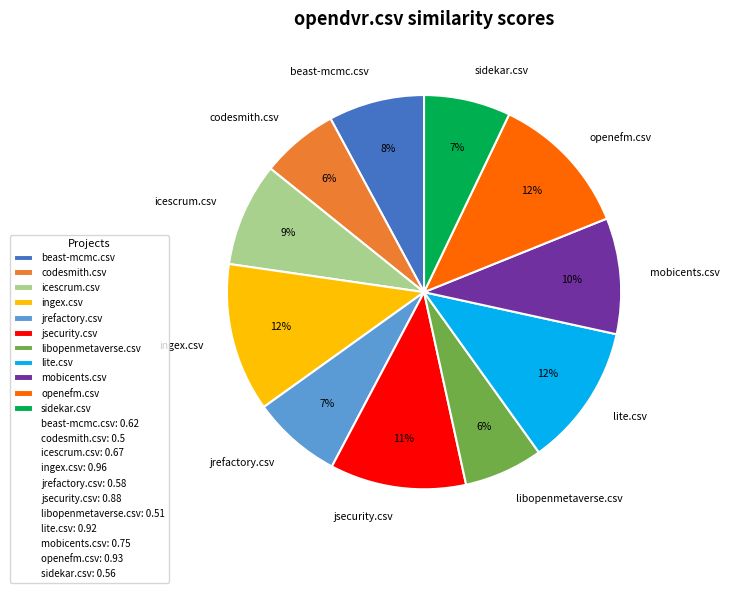

What percentage is the jsecurity.csv slice, to the nearest percent?

11%